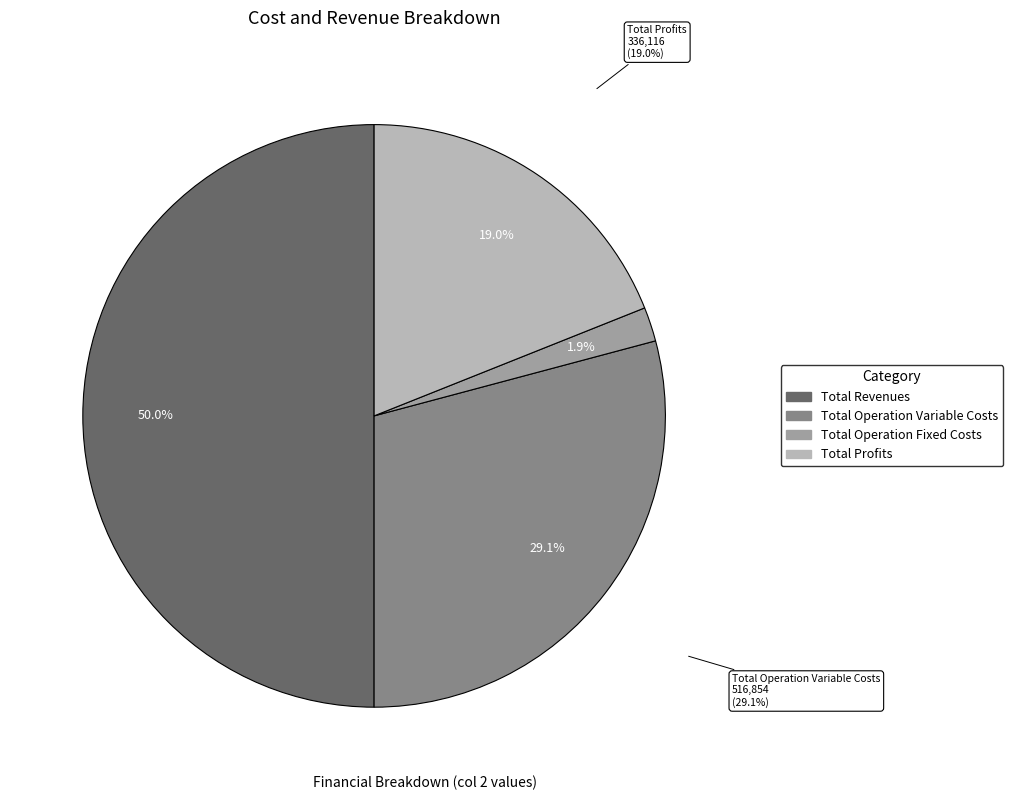

Does Total Profits represent more than half of the total?

No